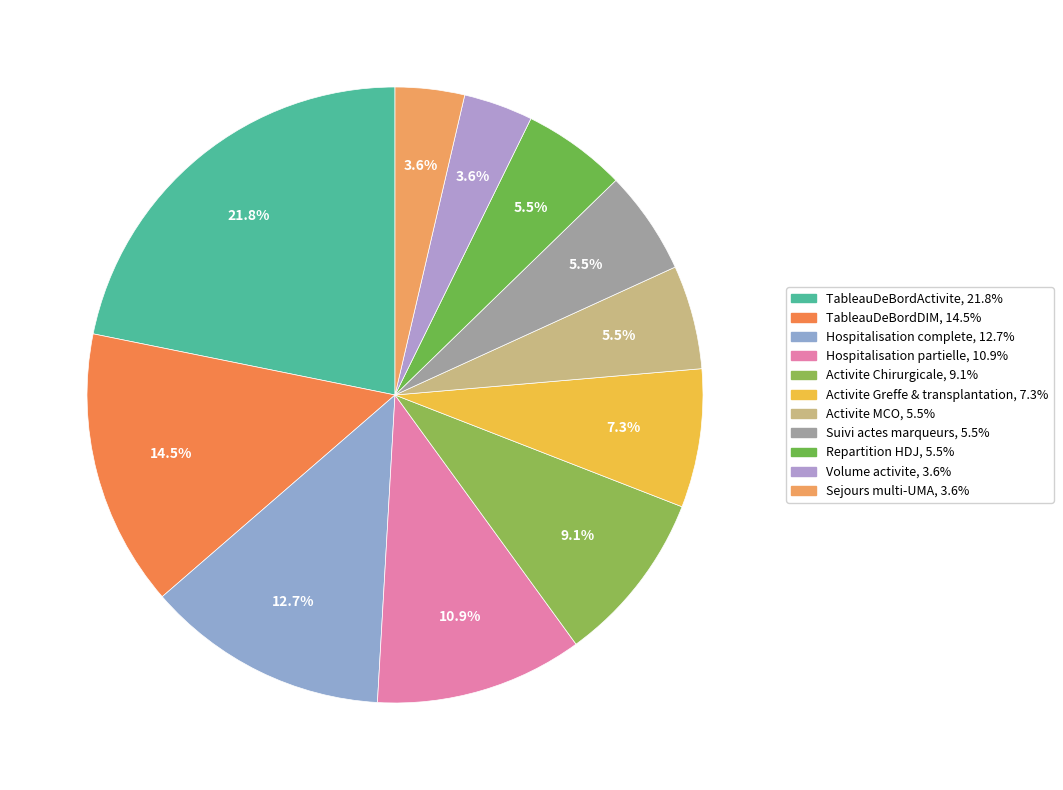

Does Repartition HDJ account for over 50% of the chart?

No